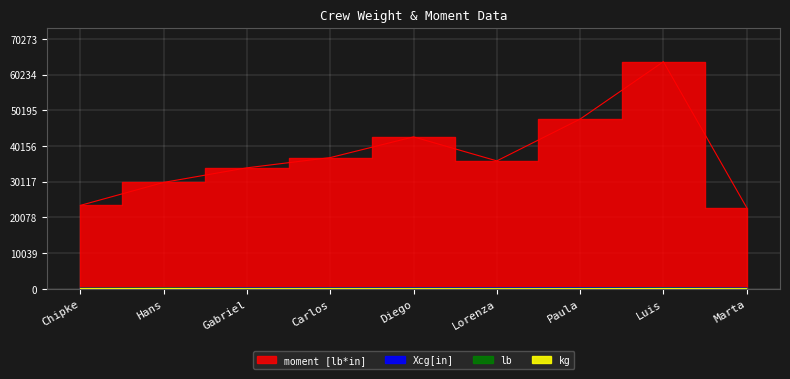

Which category has the highest value in the moment [lb*in] series?

Luis